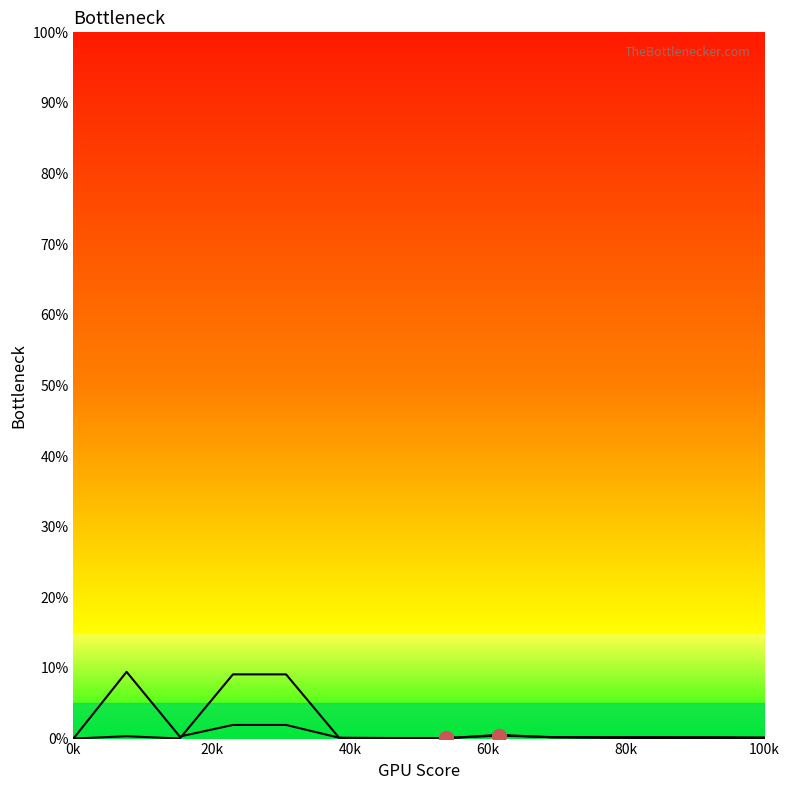

Reading left to right, extract all data points from this chart.

estimate: 0.0	0.3	0.0	9.1	9.1	0.1	0.1	0.0	0.5	0.2	0.1	0.1	0.1	0.0
real: 0.0	9.4	0.3	1.9	1.9	0.1	0.1	0.1	0.4	0.2	0.2	0.2	0.2	0.2